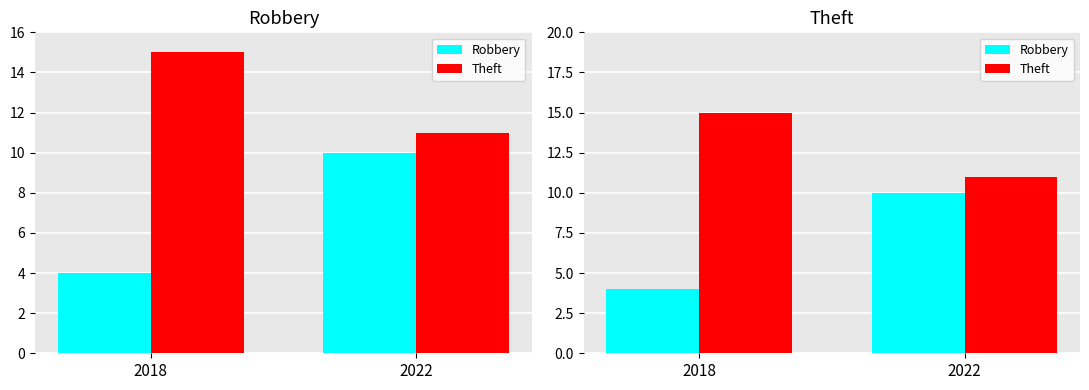

The Theft series shows 15 at 2018. True or false?

True